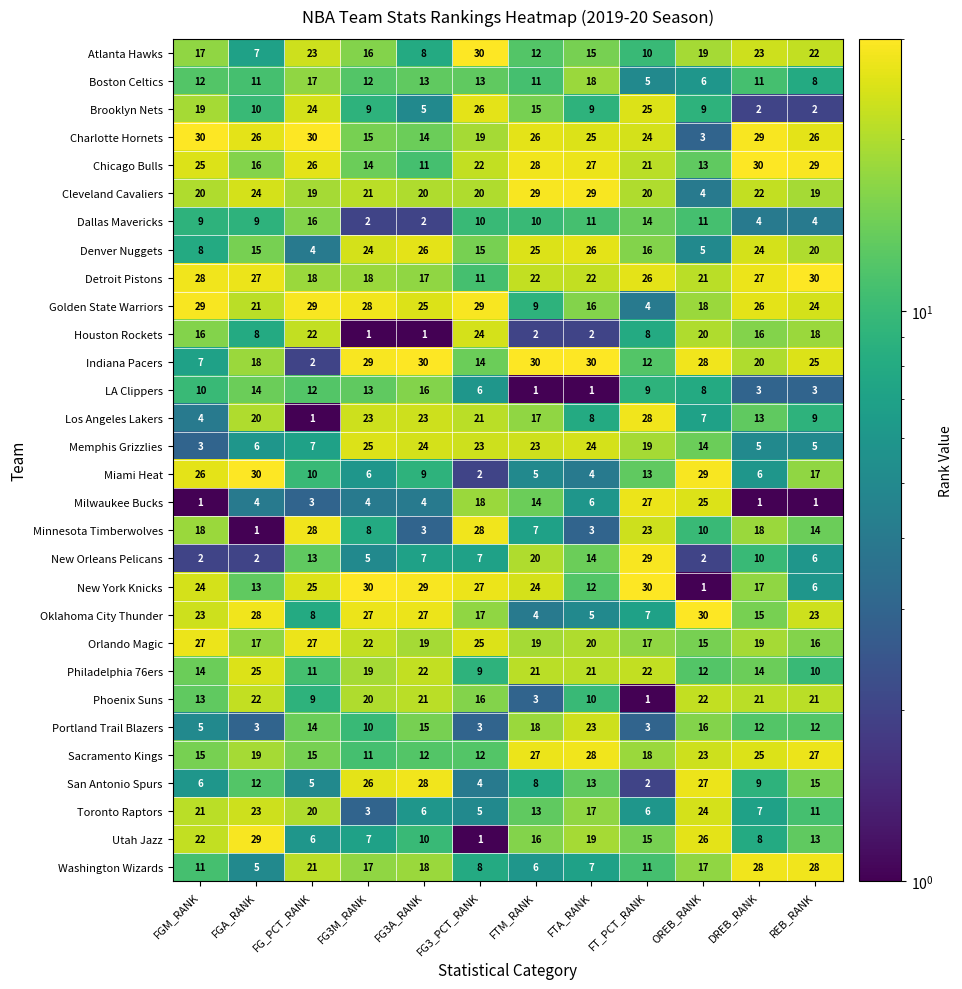

What is the difference between the highest and lowest values at FG3M_RANK?

29